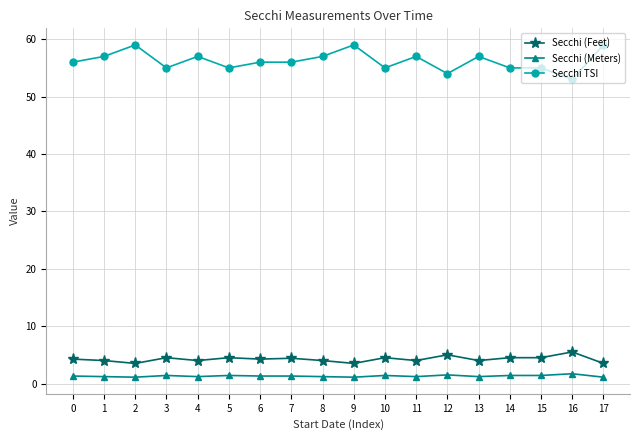

What is the highest value of the Secchi TSI series?

59.0